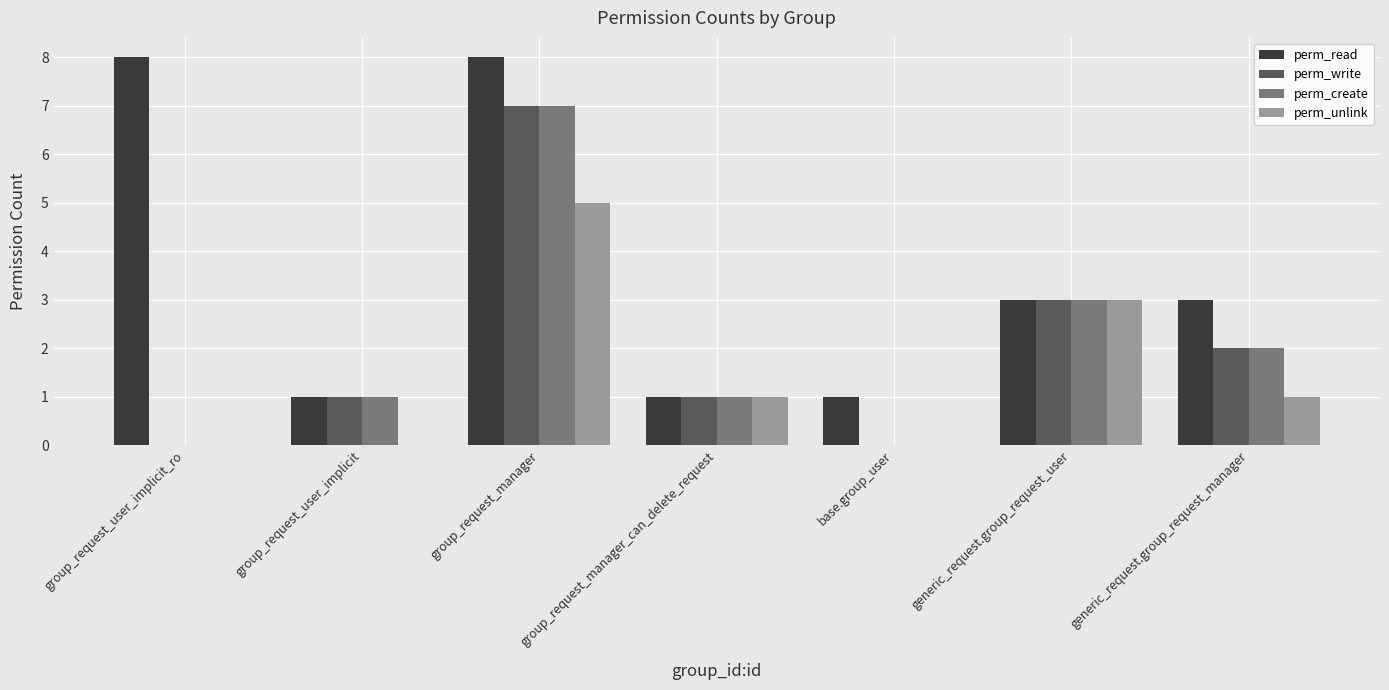

Between group_request_manager_can_delete_request and generic_request.group_request_manager, which series saw the biggest shift?

perm_read